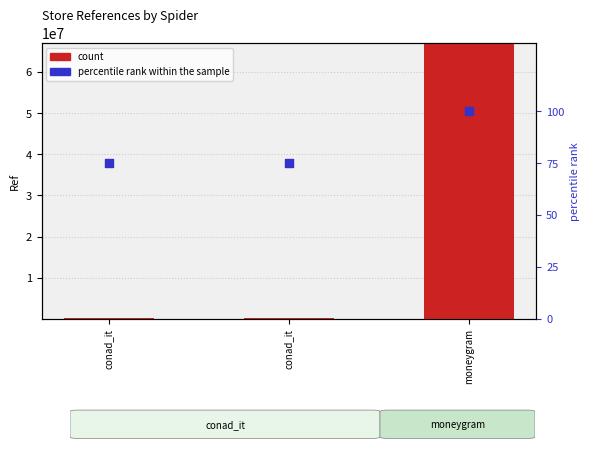

What are all the series names shown in the legend?

count, percentile rank within the sample